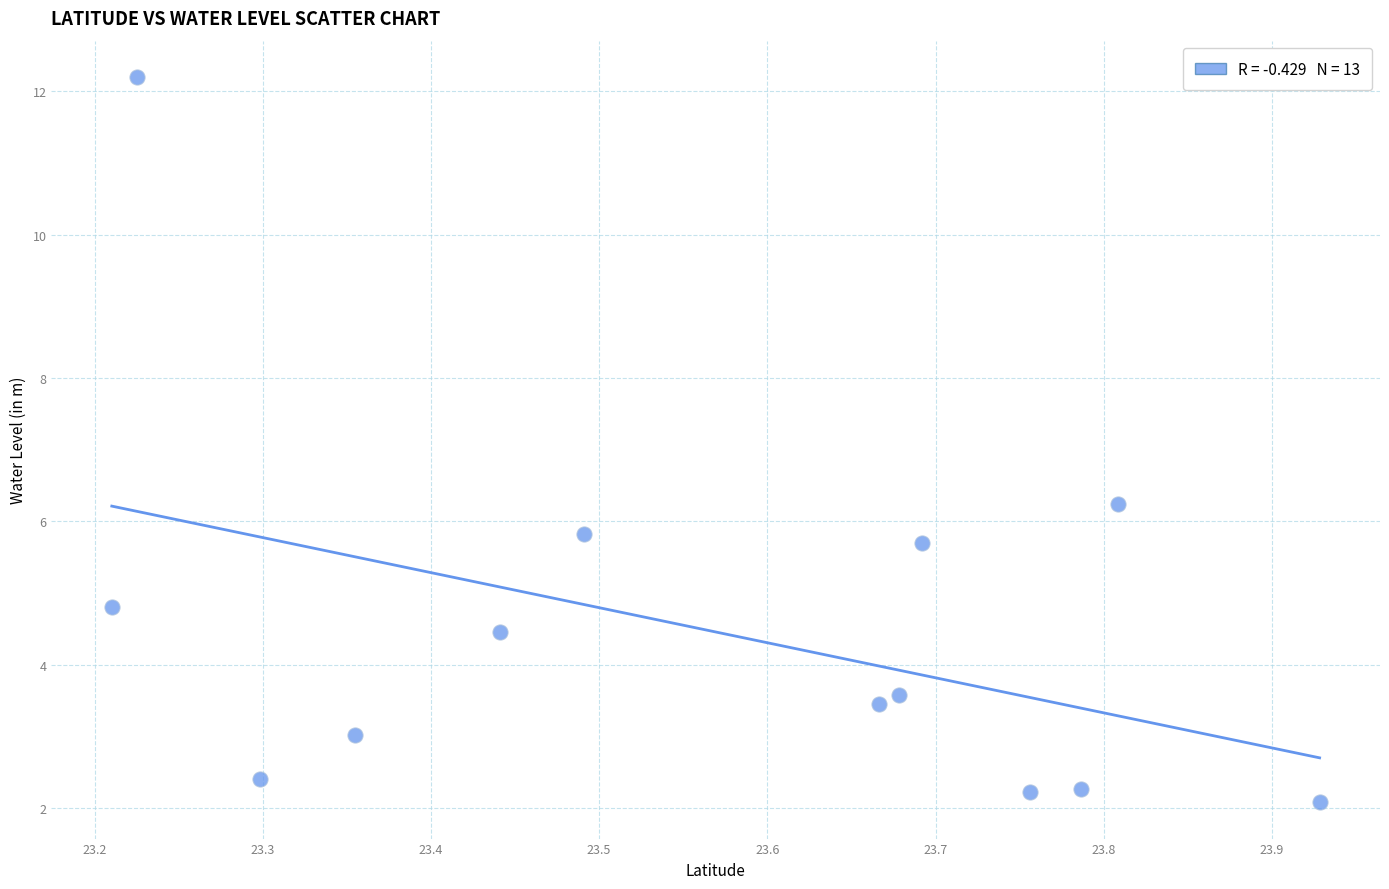

What Y value in the scatter plot is closest to 7?

6.2